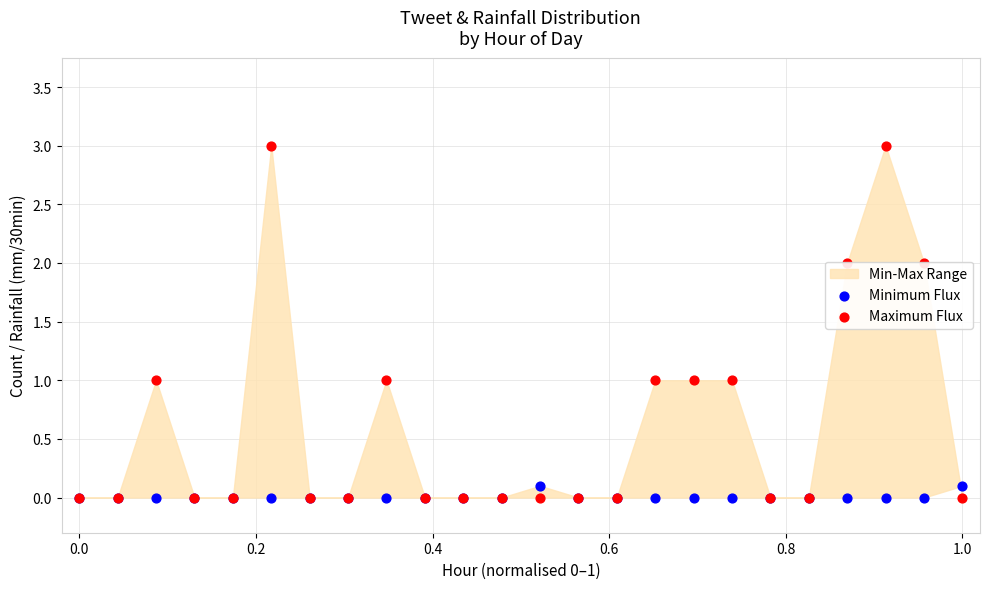

Which series contains the lowest Y value?

Minimum Flux